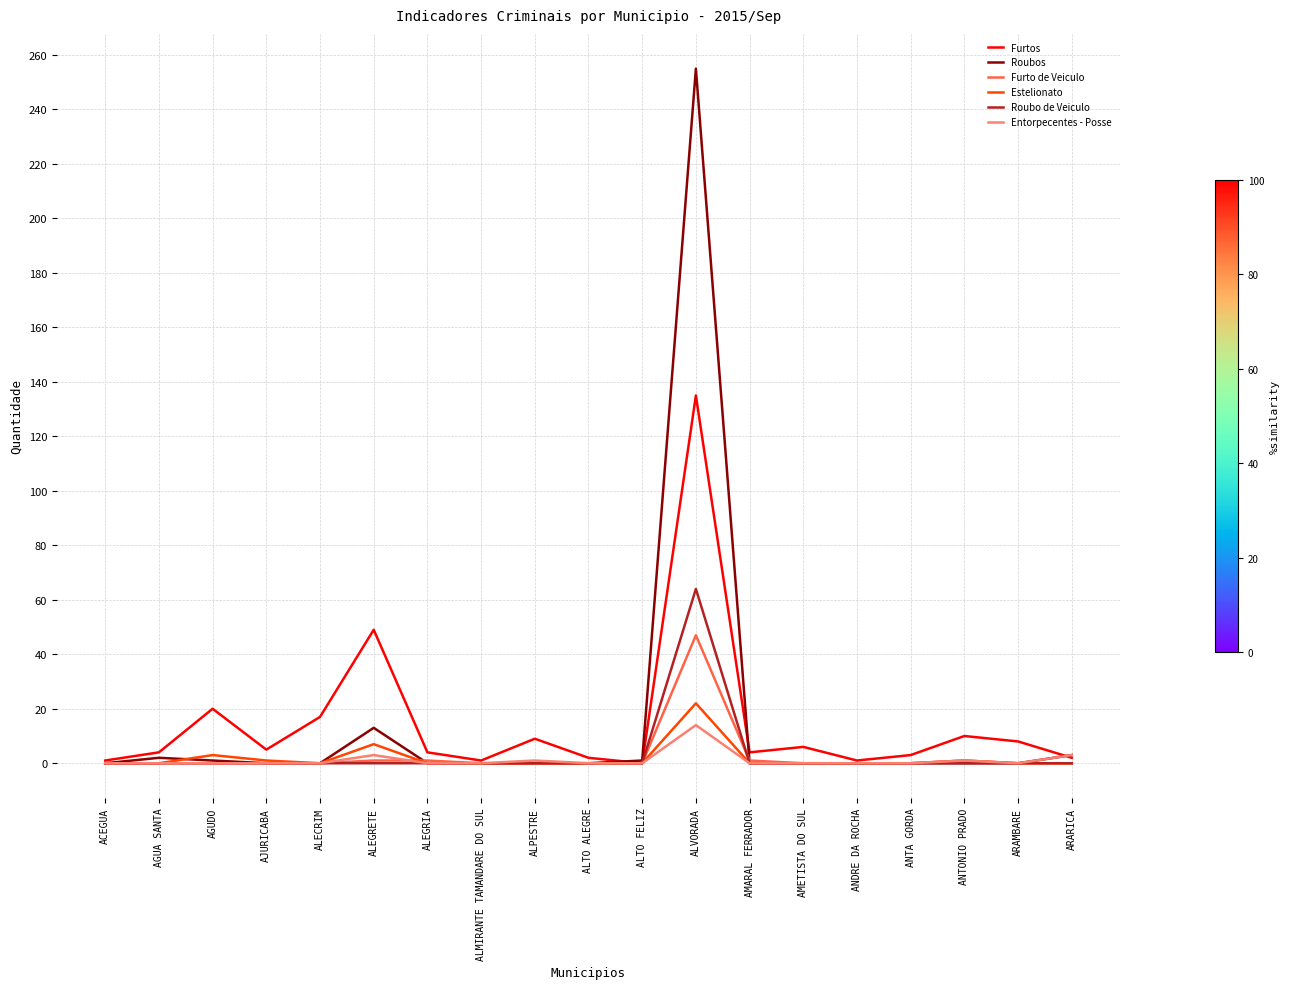

What value does the Furtos series have at ALECRIM?

17